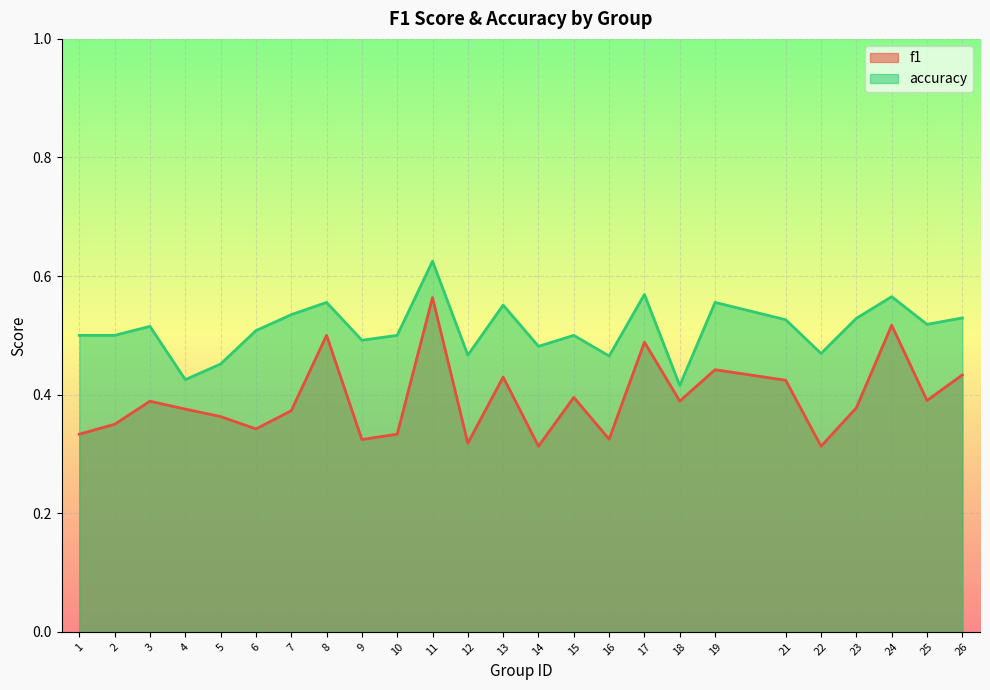

What is the value of the accuracy point at the 25th from the left?

0.5